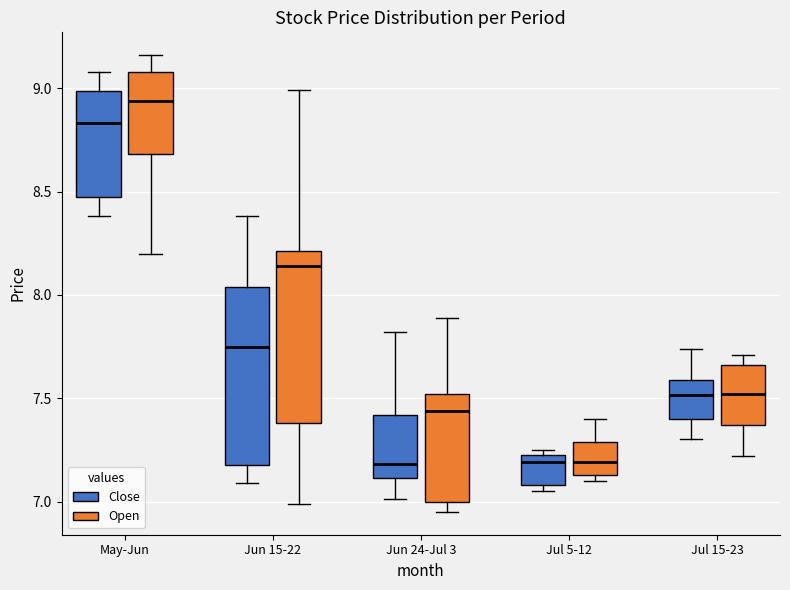

Reading left to right, read every box against the y-axis: the position of its median line, the range the box covers, and the ends of its whiskers. The values are not printed on the chart, so give them approximately, as read against the axis.

May-Jun (Close): median 8.85, box 8.45 to 9.00, whiskers 8.40 to 9.10
May-Jun (Open): median 8.95, box 8.70 to 9.10, whiskers 8.20 to 9.15
Jun 15-22 (Close): median 7.75, box 7.15 to 8.05, whiskers 7.10 to 8.40
Jun 15-22 (Open): median 8.15, box 7.40 to 8.20, whiskers 7.00 to 9.00
Jun 24-Jul 3 (Close): median 7.20, box 7.10 to 7.40, whiskers 7.00 to 7.80
Jun 24-Jul 3 (Open): median 7.45, box 7.00 to 7.50, whiskers 6.95 to 7.90
Jul 5-12 (Close): median 7.20 (just below the box's upper edge), box 7.10 to 7.20, whiskers 7.05 to 7.25
Jul 5-12 (Open): median 7.20, box 7.15 to 7.30, whiskers 7.10 to 7.40
Jul 15-23 (Close): median 7.50, box 7.40 to 7.60, whiskers 7.30 to 7.75
Jul 15-23 (Open): median 7.50, box 7.35 to 7.65, whiskers 7.20 to 7.70